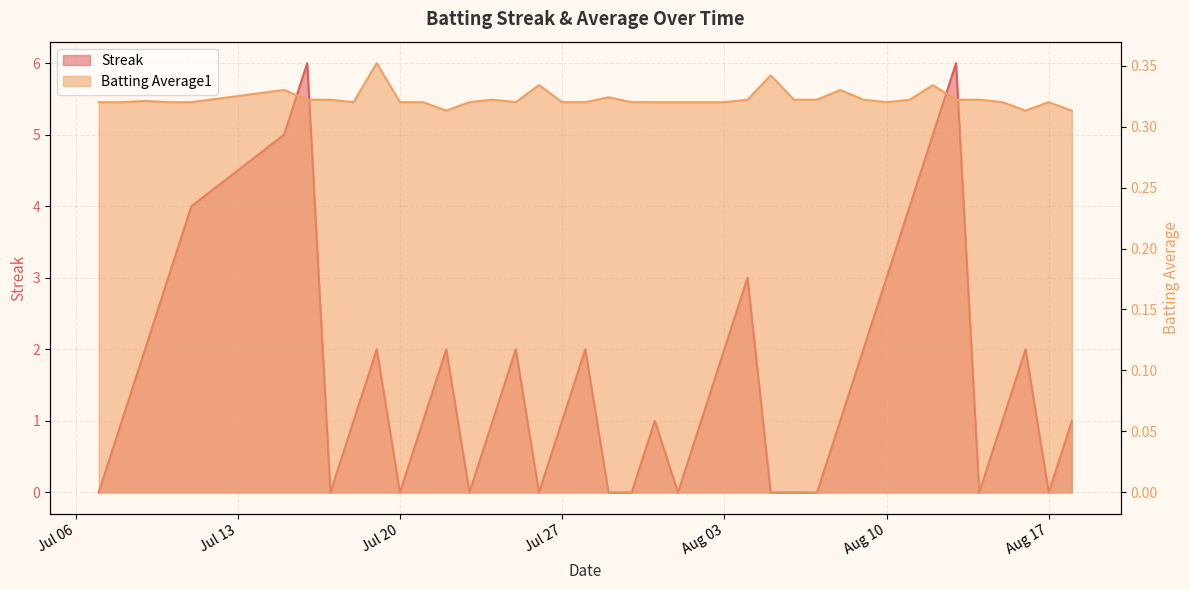

What is the difference between the highest and lowest values at 2010-07-22?

1.7